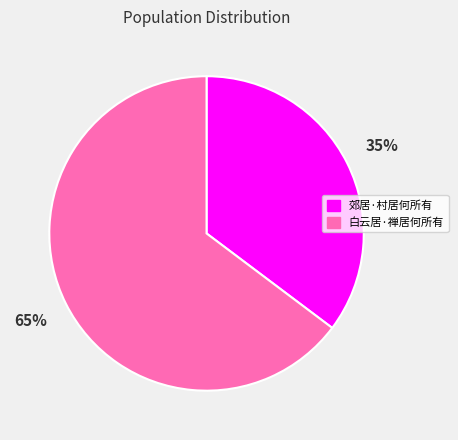

To the nearest percent, what portion does 白云居·禅居何所有 represent?

65%